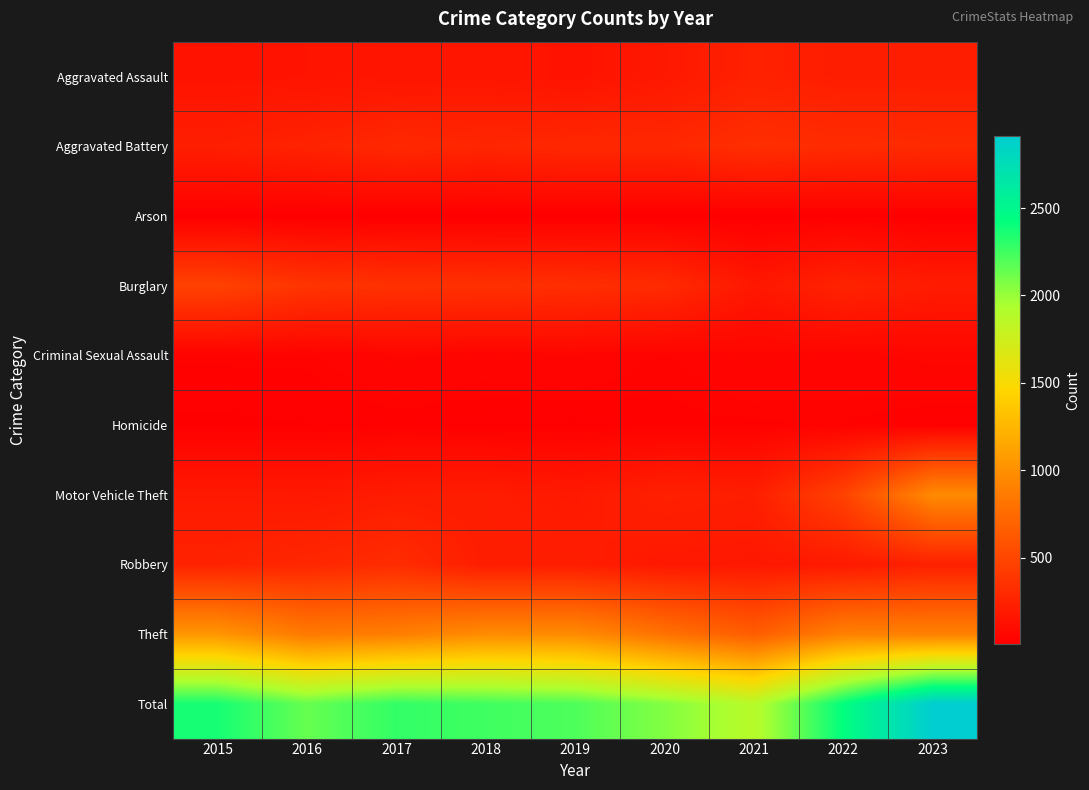

At how many categories does at least one series exceed 2412?

2